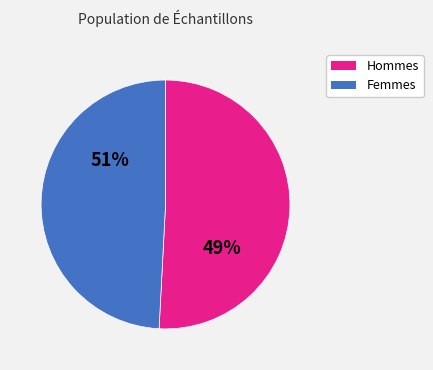

The Sample X4 slice represents 19% of the pie. True or false?

False